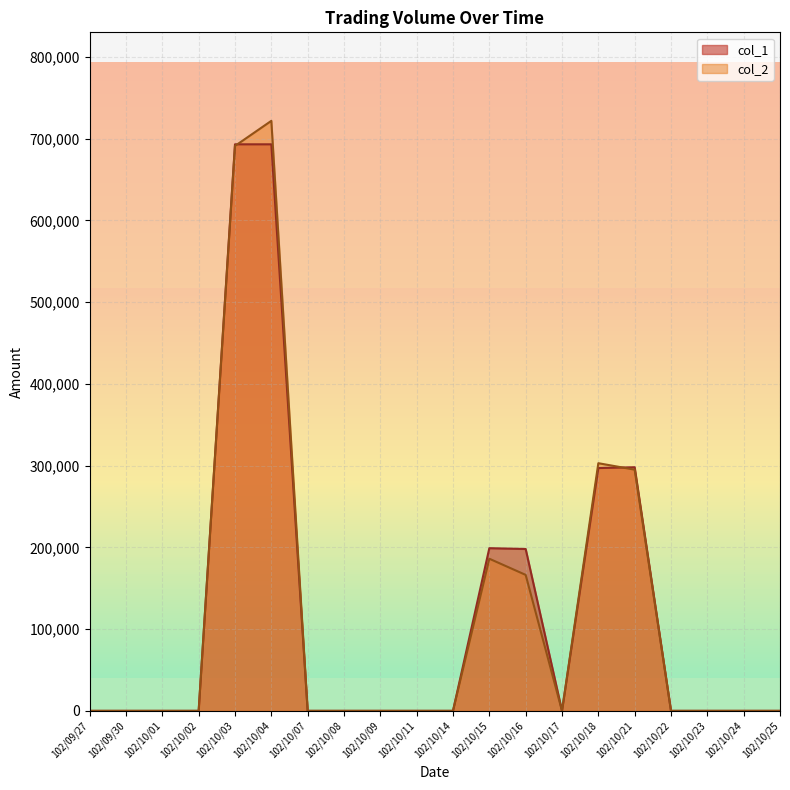

Which series has the largest range (max minus min)?

col_2